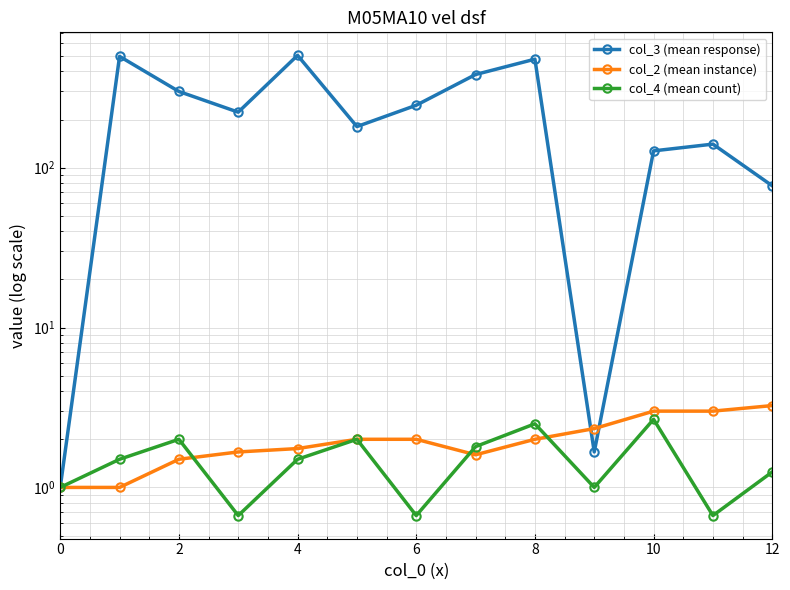

What is the difference between the maximum and second lowest values in the col_2 (mean instance) series?

2.2